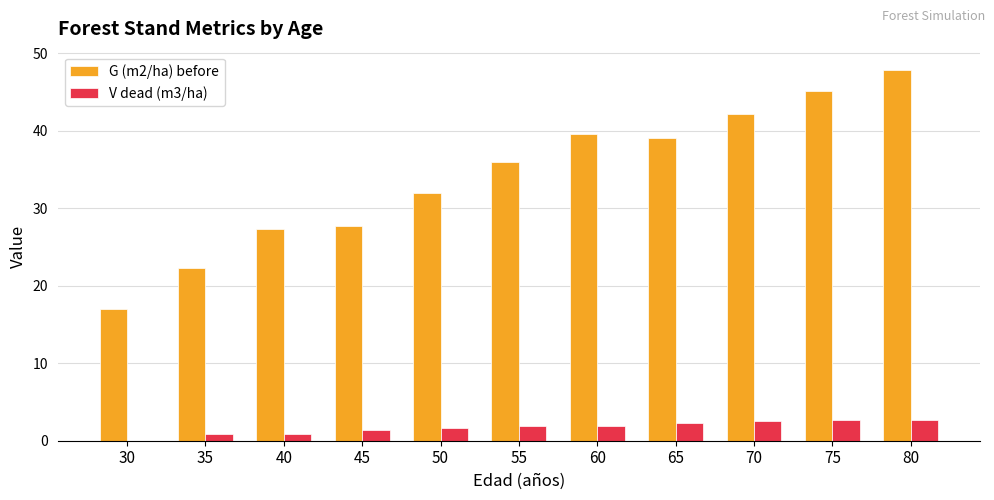

Which series changed the most between 50 and 55?

G (m2/ha) before